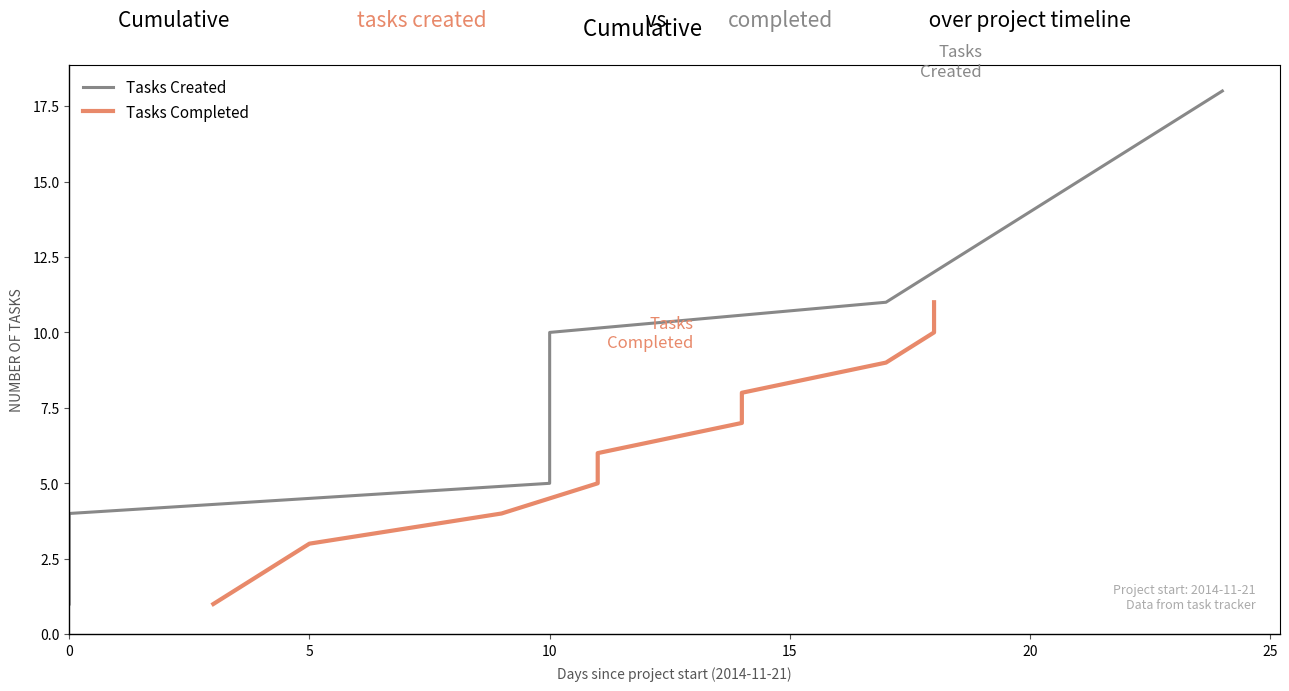

Which has a higher value, 2014-12-08 or 2014-11-21?

2014-12-08